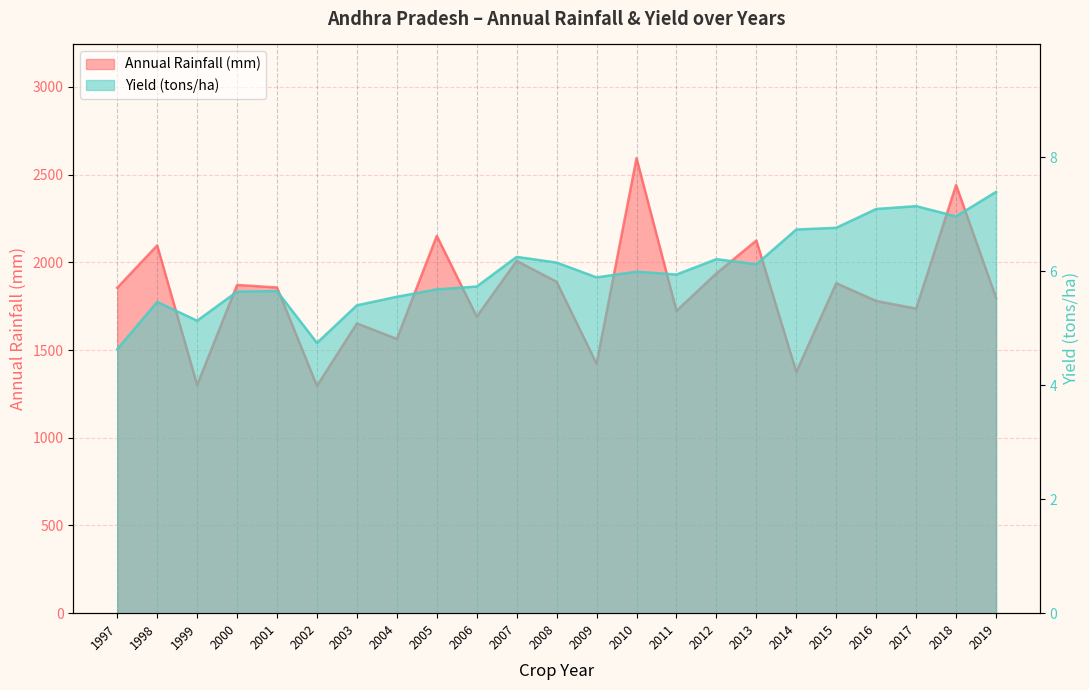

Reading left to right, extract all data points from this chart.

Annual_Rainfall: 1855.0	2096.6	1300.8	1871.2	1856.8	1296.2	1652.0	1563.6	2151.0	1690.4	2008.4	1889.2	1422.0	2594.0	1723.8	1937.4	2124.6	1375.2	1881.4	1780.0	1736.4	2441.0	1798.4
Yield: 4.6	5.5	5.1	5.6	5.7	4.7	5.4	5.5	5.7	5.7	6.2	6.2	5.9	6.0	5.9	6.2	6.1	6.7	6.8	7.1	7.1	7.0	7.4